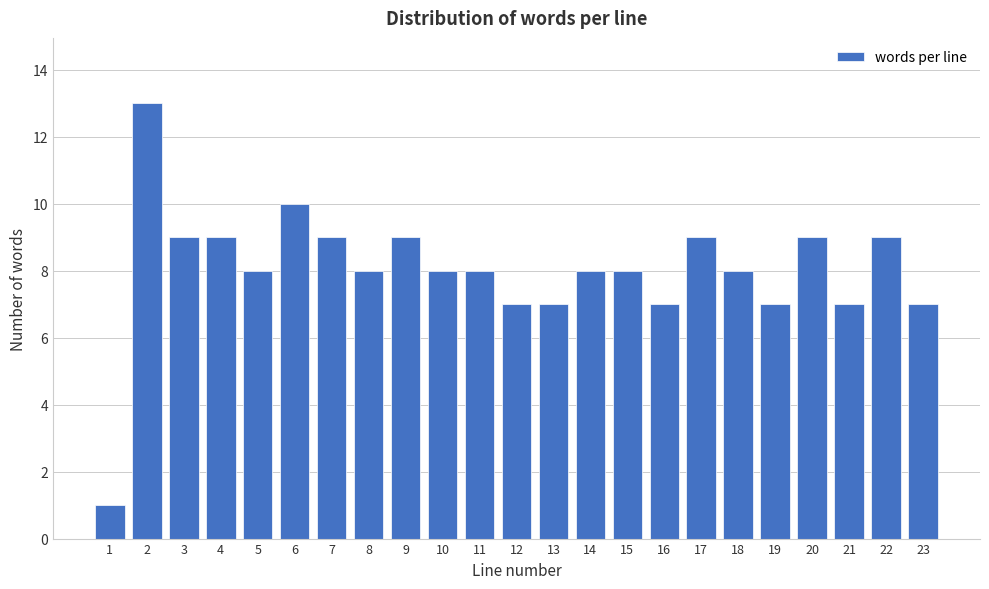

Reading left to right, list all the values displayed in this chart.

1	13	9	9	8	10	9	8	9	8	8	7	7	8	8	7	9	8	7	9	7	9	7